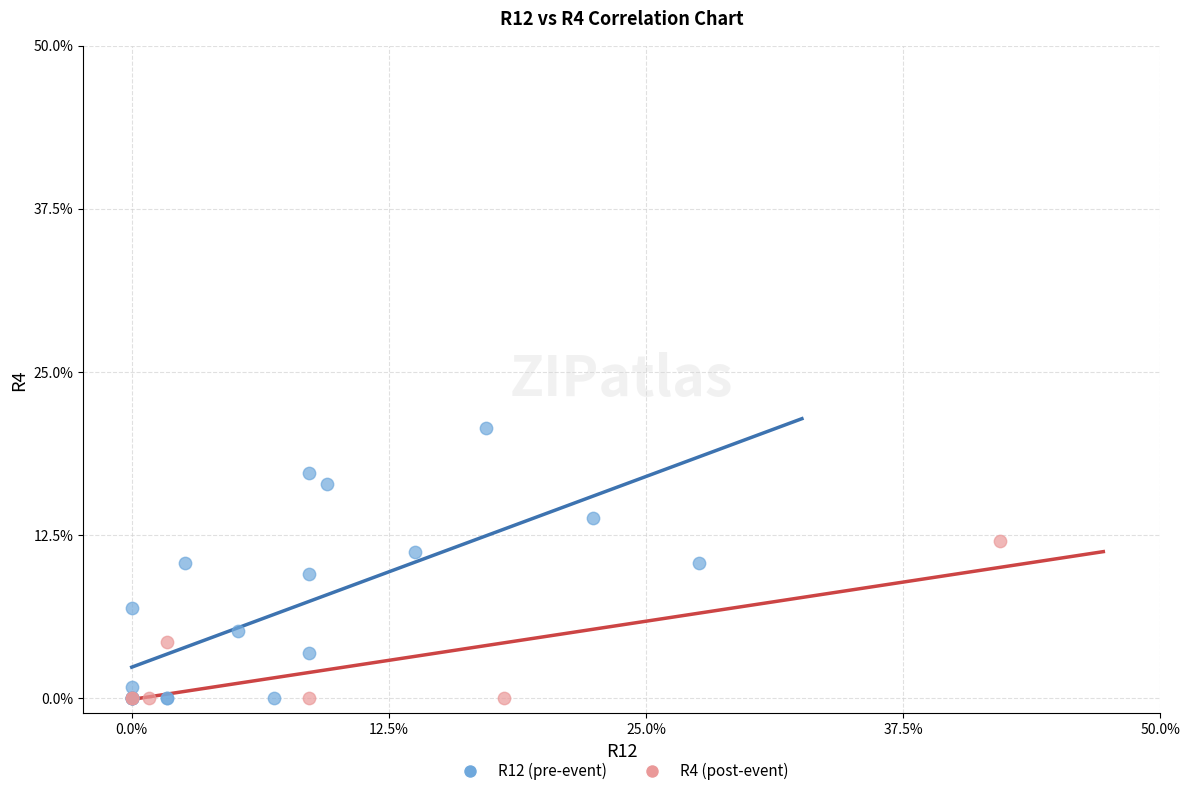

What are all the series names shown in the legend?

R12 (pre-event), R4 (post-event)